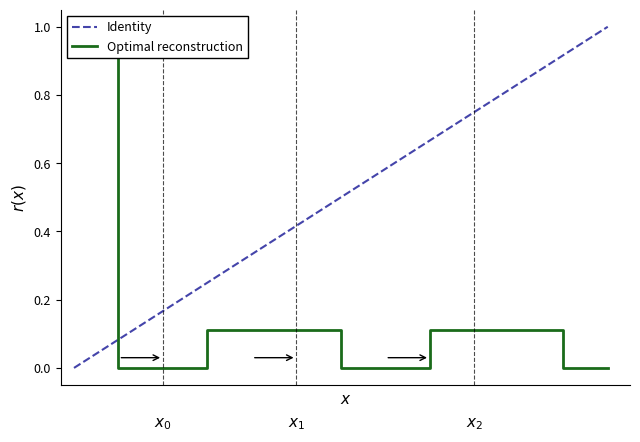

Which series changed the most between 4 and 8?

Identity